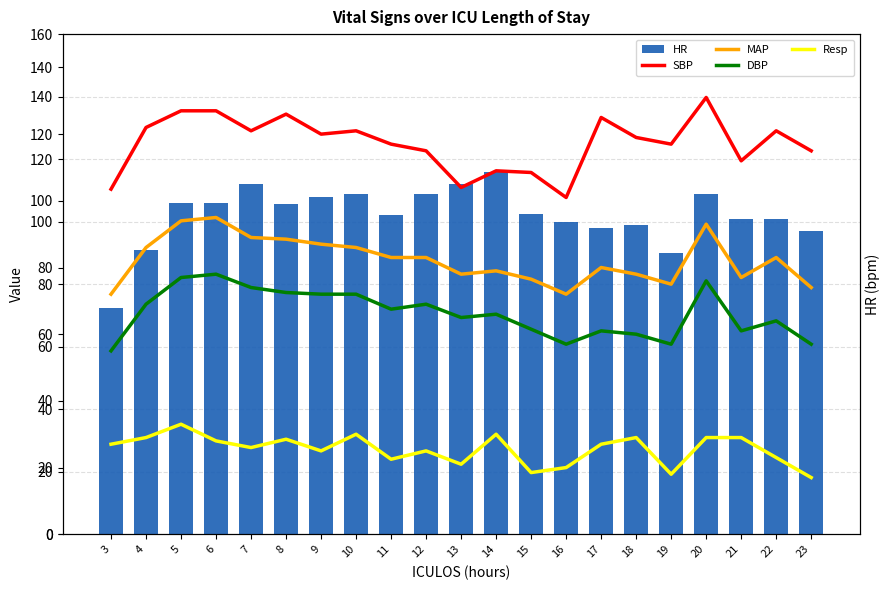

What are all the series names shown in the legend?

HR, SBP, MAP, DBP, Resp